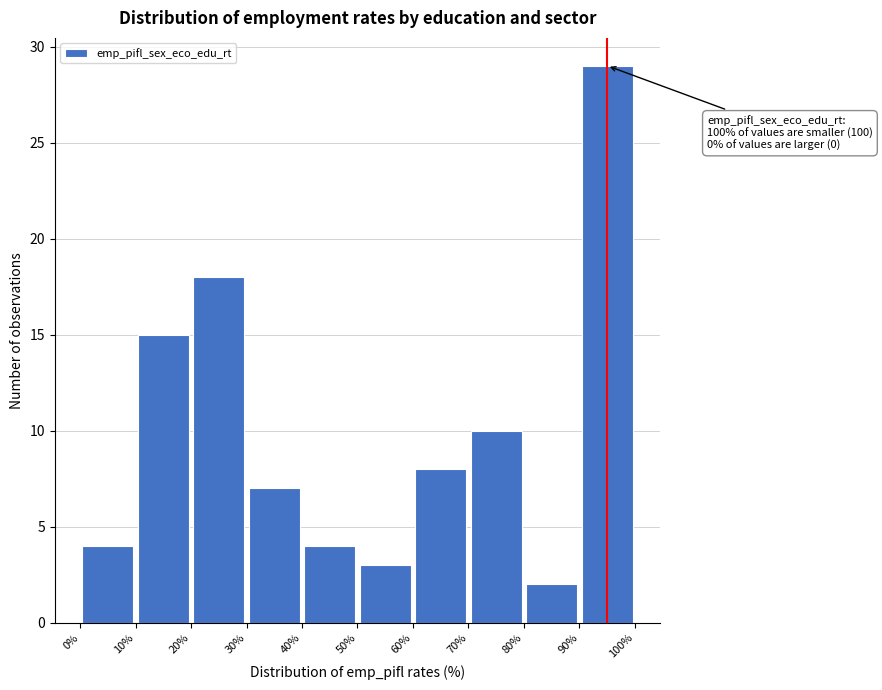

Which range on the x-axis has the tallest bar?

90% to 100%